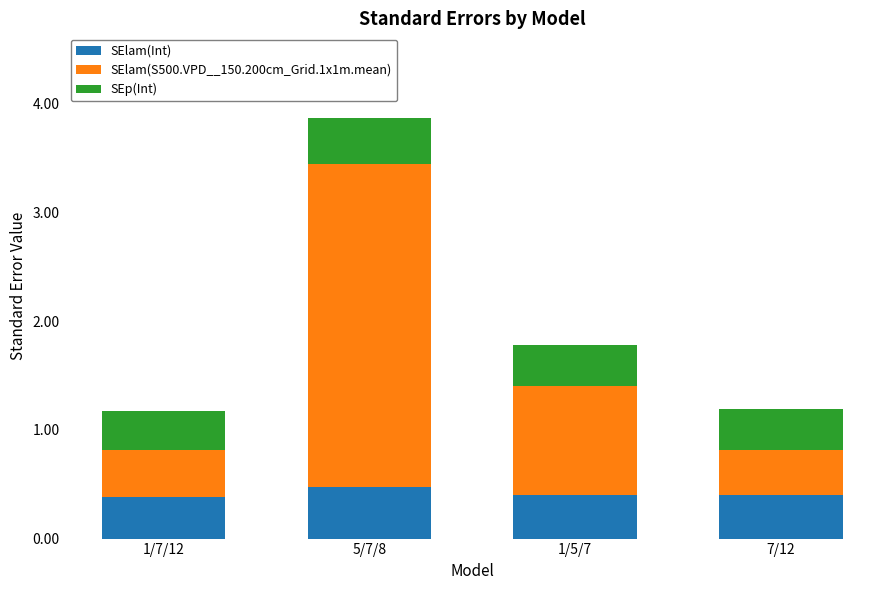

Is it true that SElam(Int) equals 0.3 at 5/7/8?

False